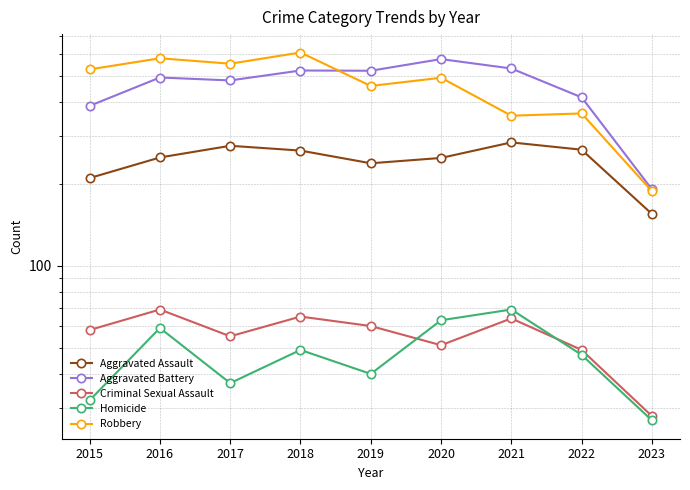

What is the value of the Homicide point at the 9th from the left?

27